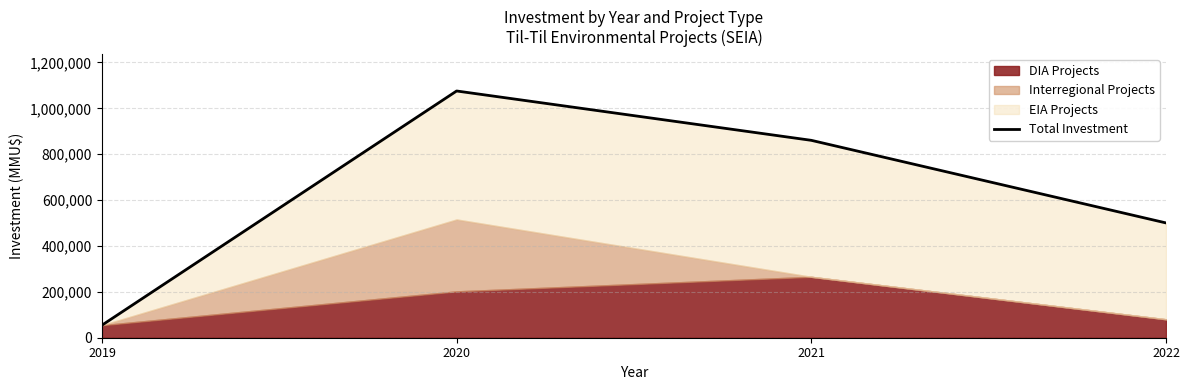

Rank the categories by value from lowest to highest.

2019, 2022, 2021, 2020